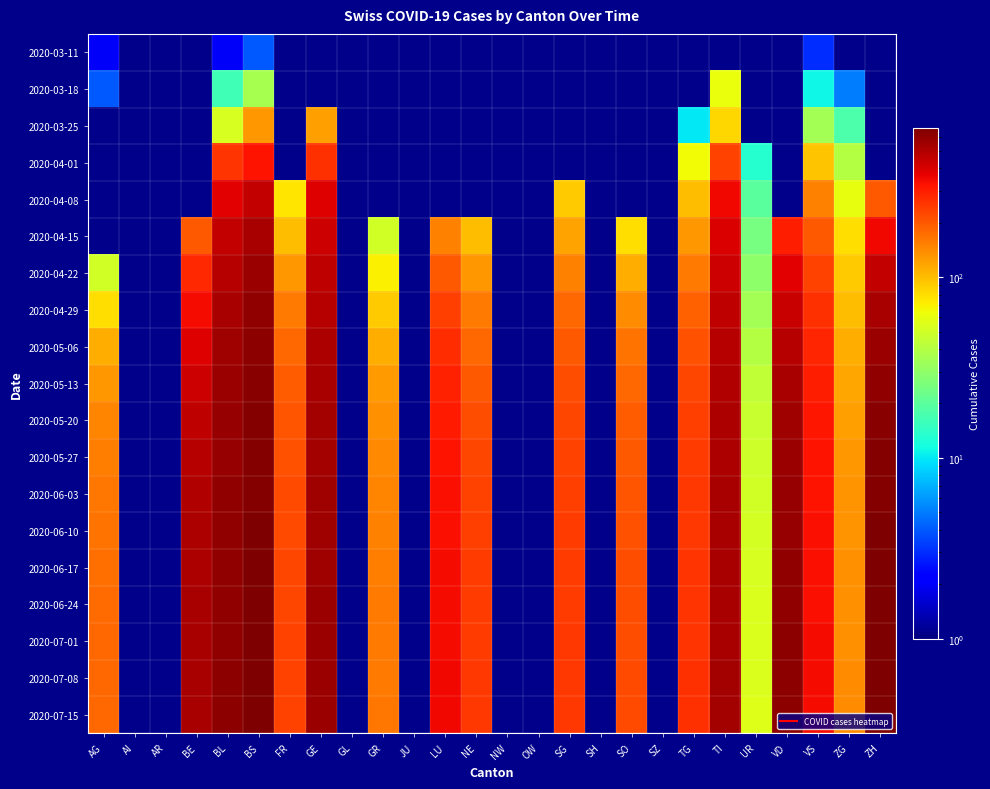

At which category does the chart reach its minimum across all series?

AI